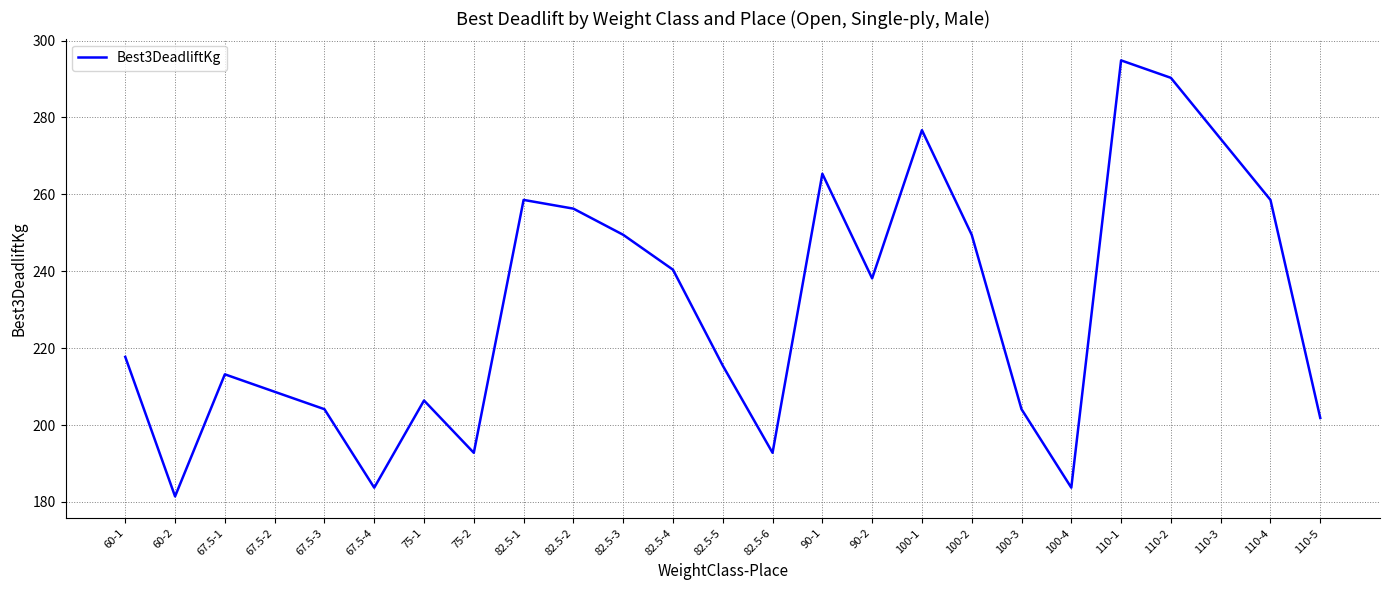

What position from the right is 90-1?

11